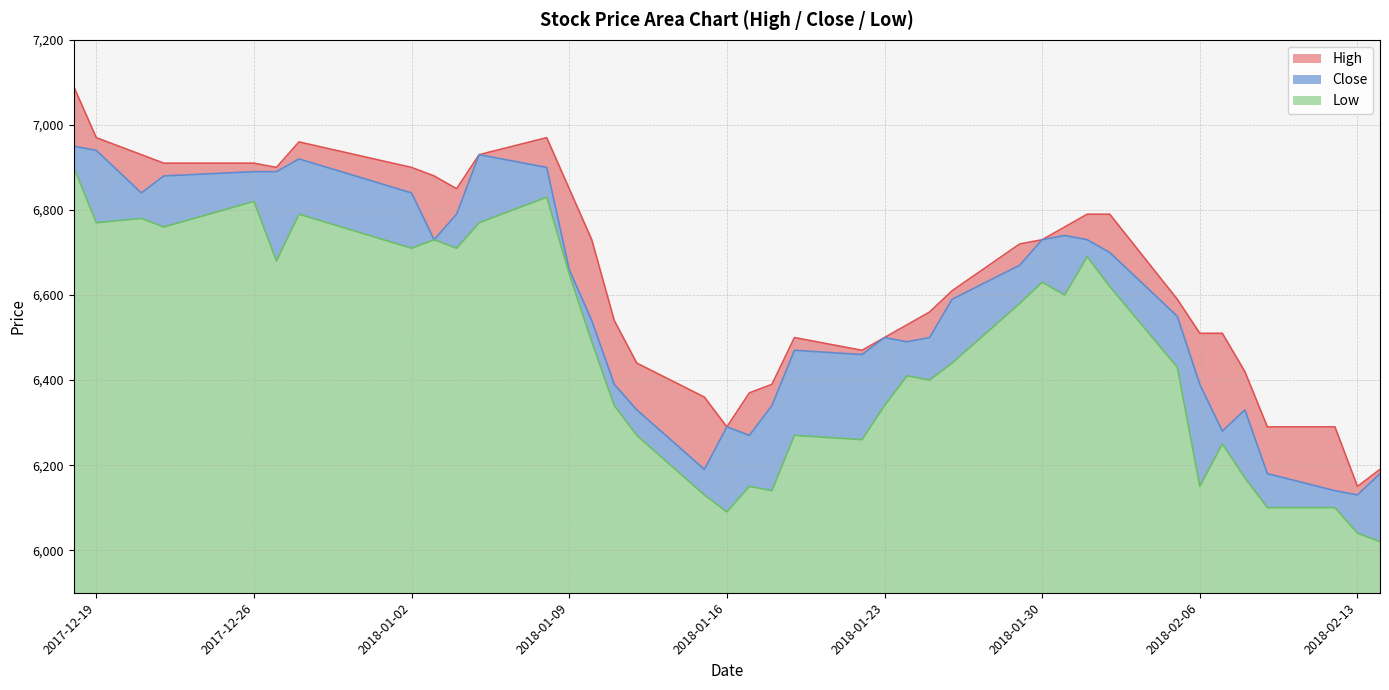

Count the number of categories in the chart.

39